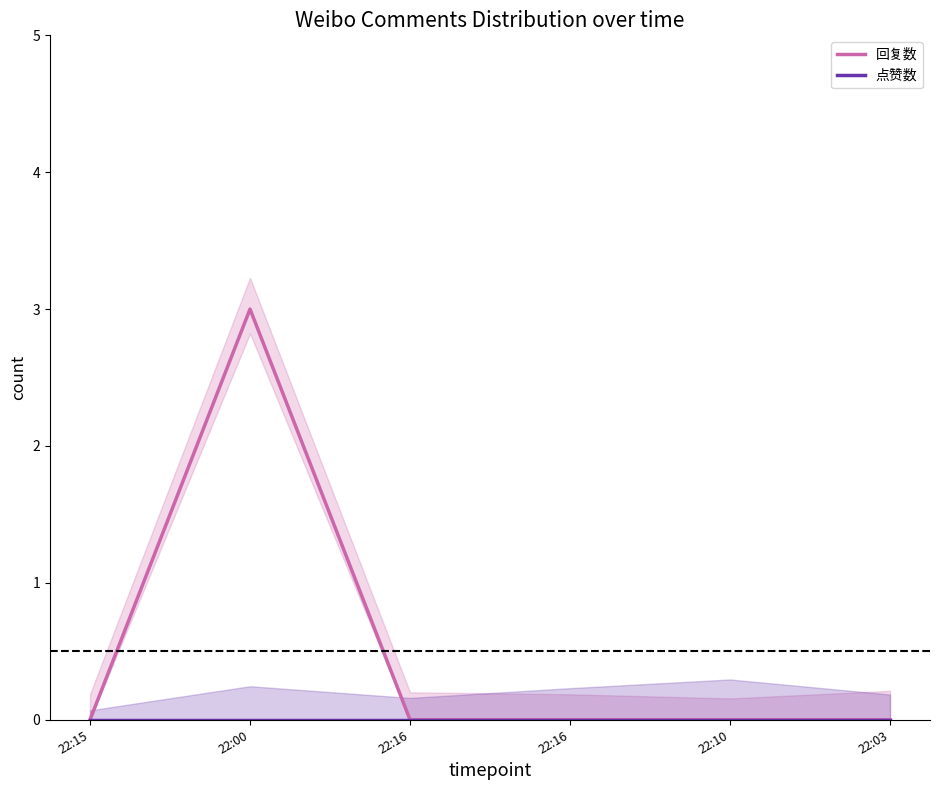

Which series has the largest total across all categories?

回复数